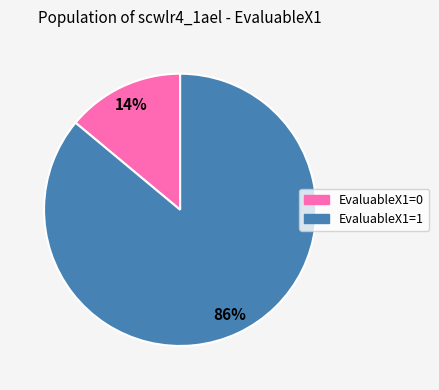

What percentage is the EvaluableX1=1 slice, to the nearest percent?

86%